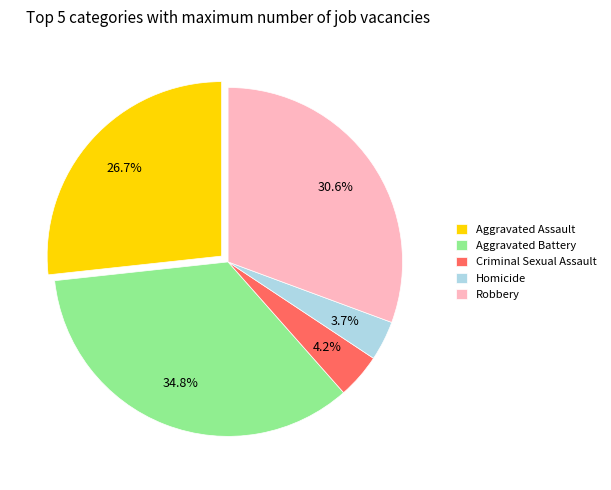

Which category has the biggest portion of the pie?

Aggravated Battery